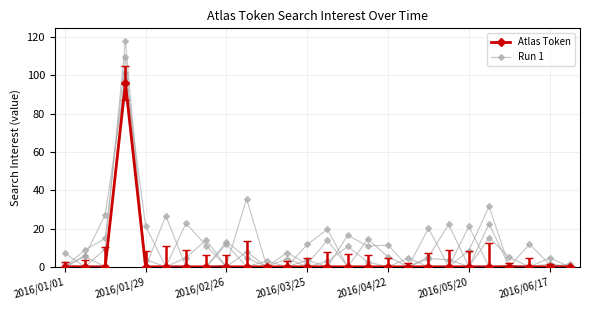

How many distinct data groups are displayed?

6